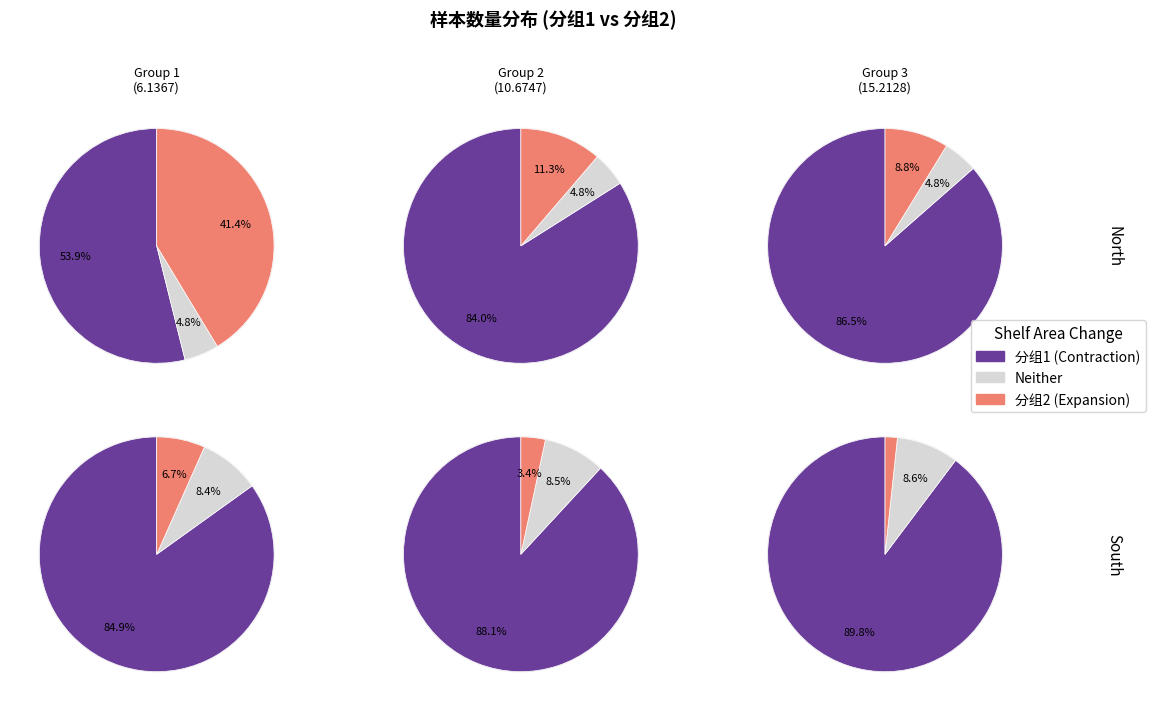

To the nearest percent, what percentage of the pie is 46.9793?

10%